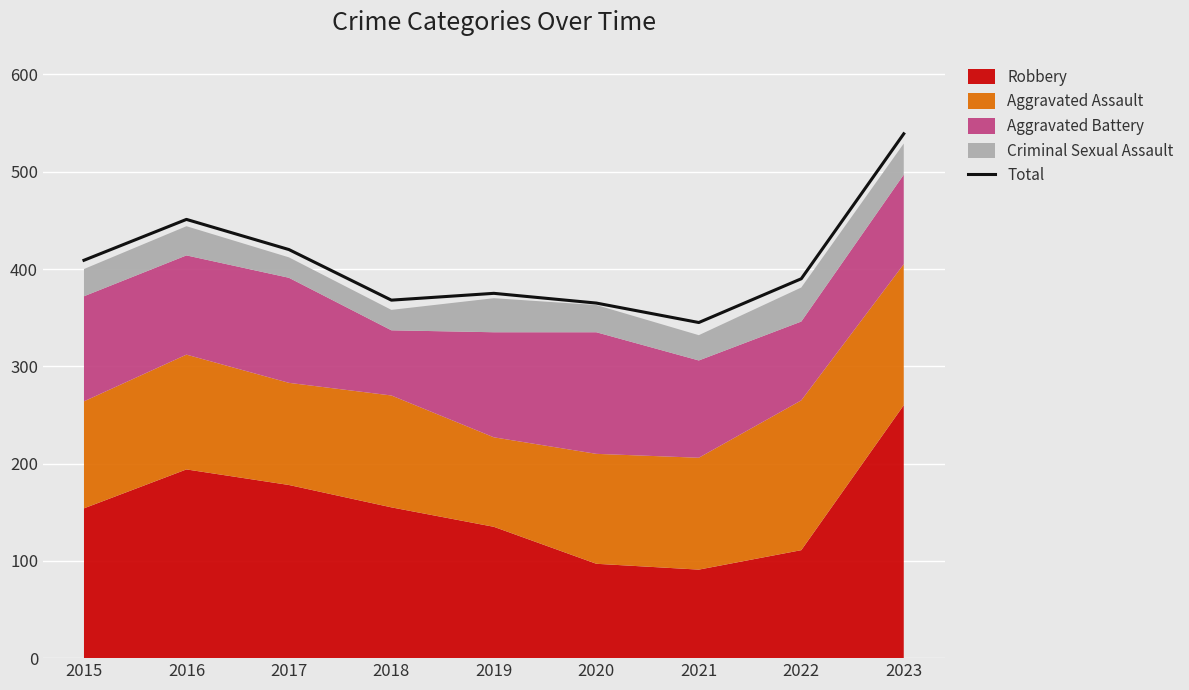

Rank the categories by value from highest to lowest.

2023, 2016, 2017, 2015, 2022, 2019, 2018, 2020, 2021